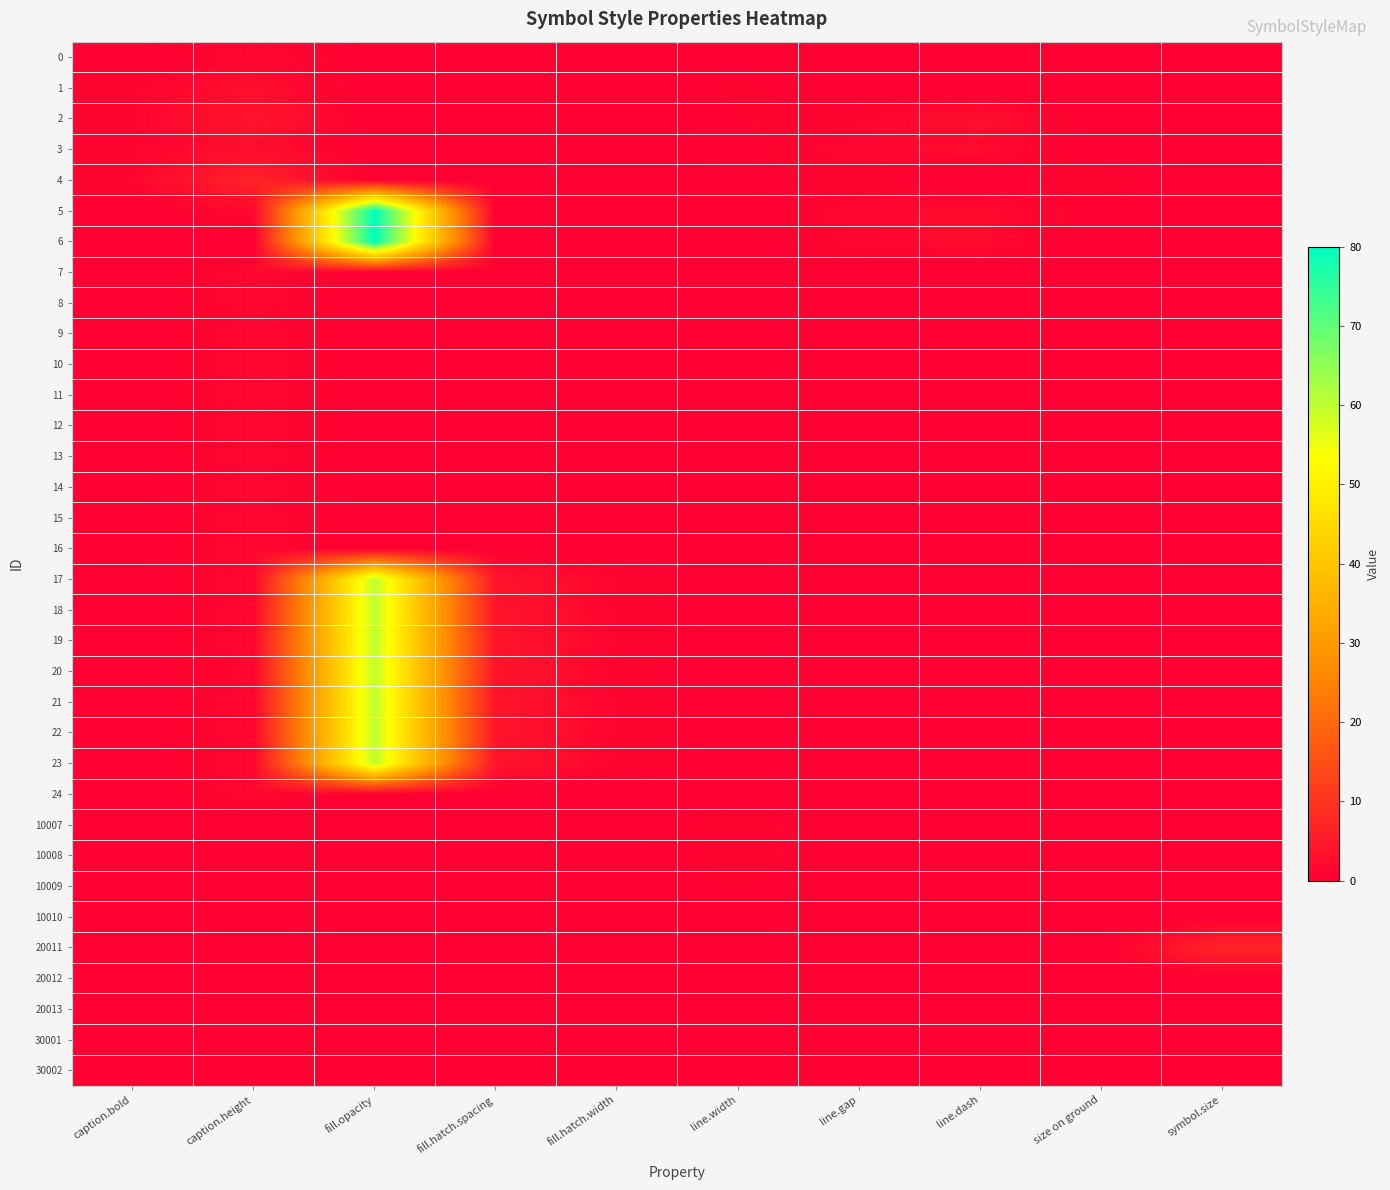

How many series are shown in this chart?

34